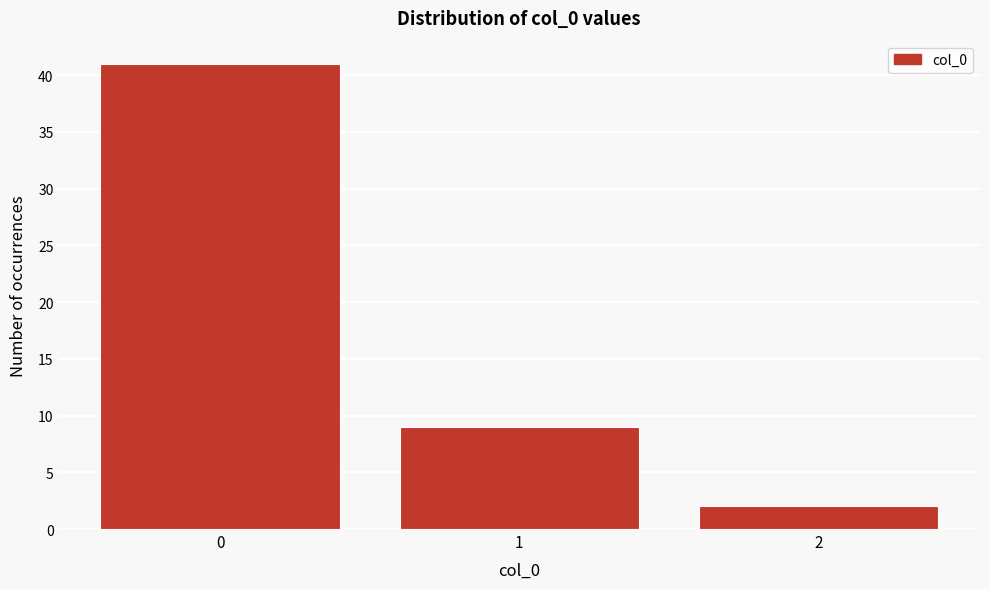

Reading left to right, list all the values displayed in this chart.

0=41	1=9	2=2